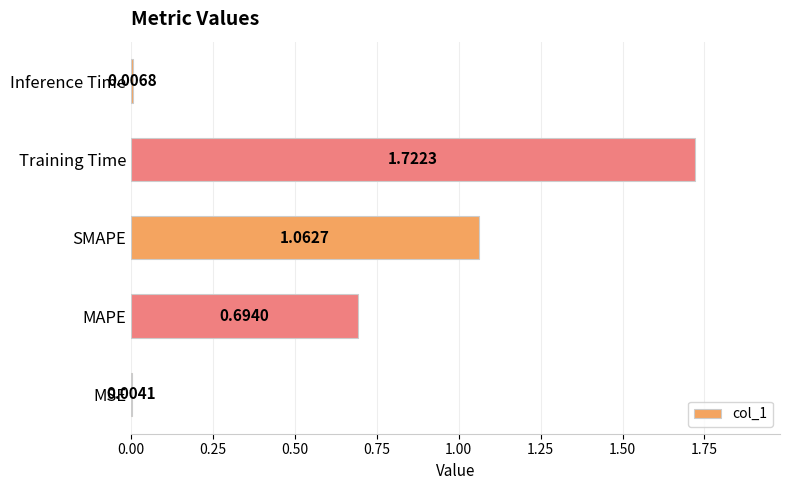

What is the change in value from SMAPE to Inference Time?

-1.1